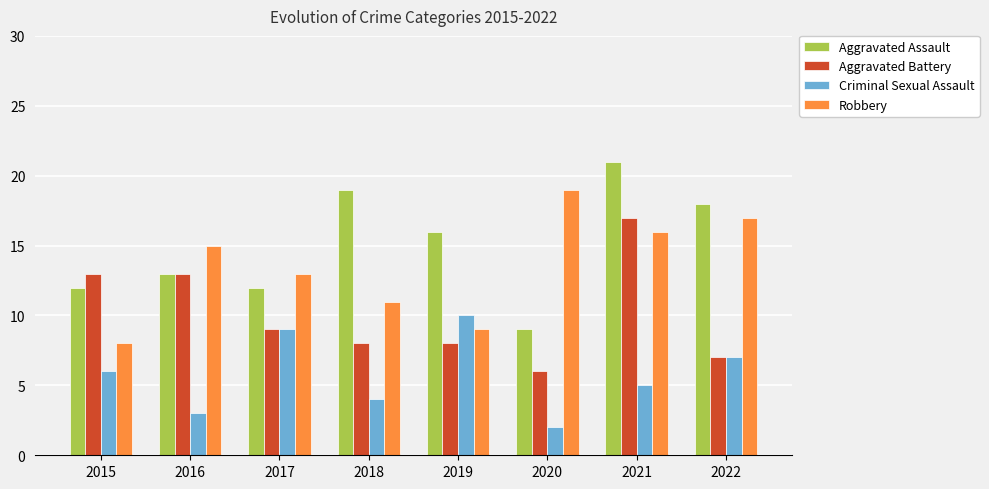

What is the sum of all Aggravated Battery values?

81